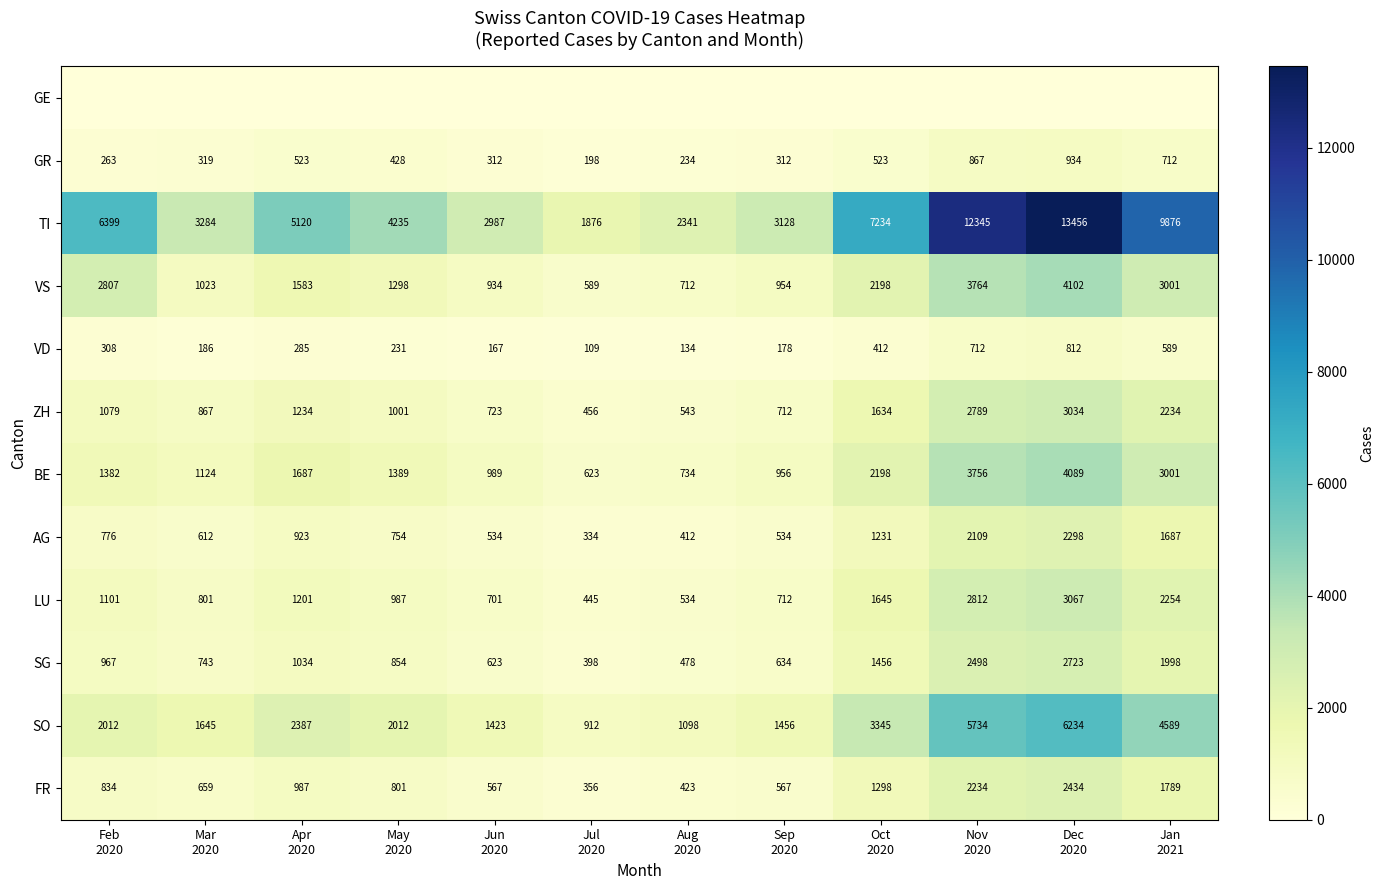

How many categories are shown in the chart?

12